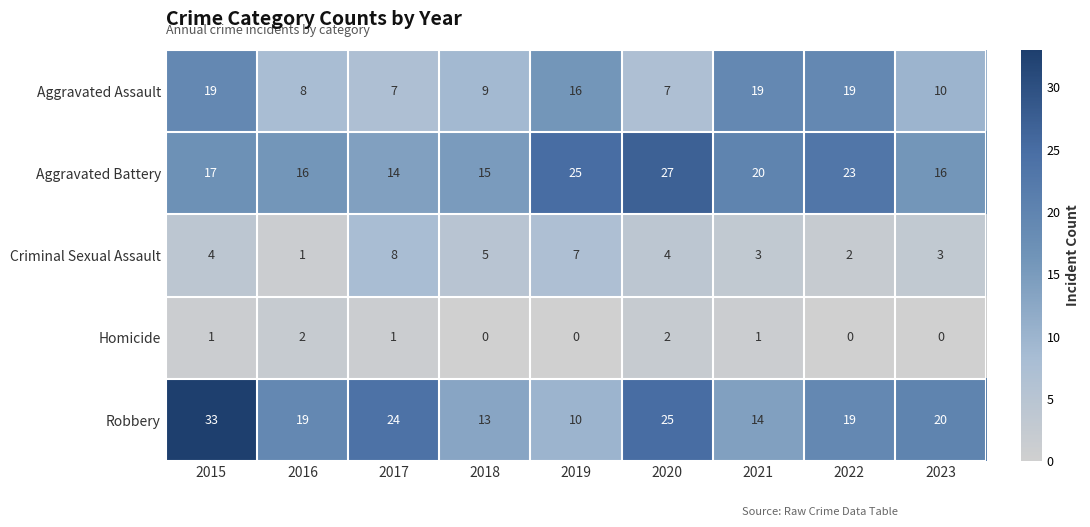

How many data points does each series have?

9